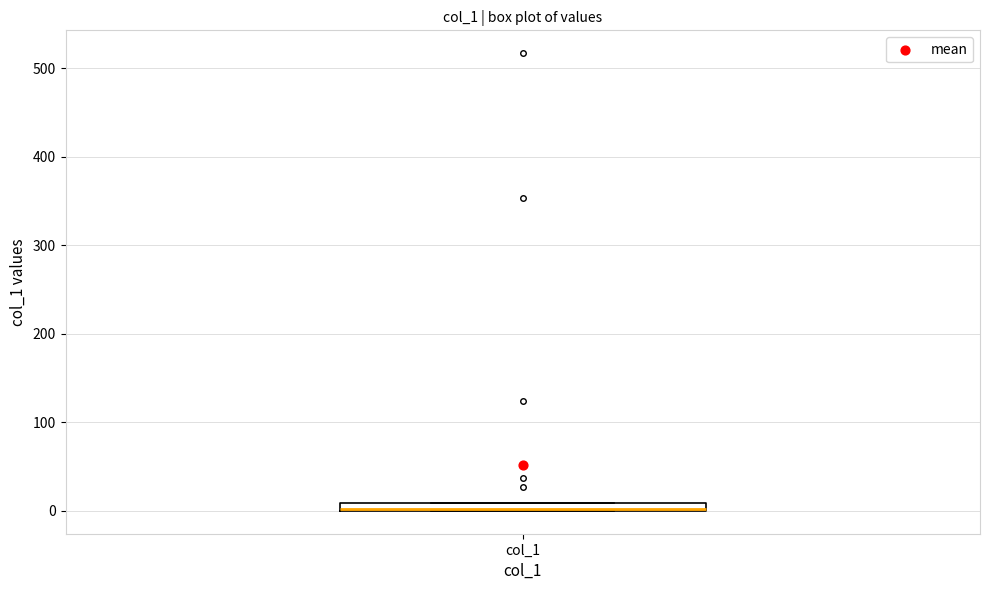

Where is the upper edge of the box for col_1 on the y-axis? The values are not printed on the chart, so give them approximately, as read against the axis.

10